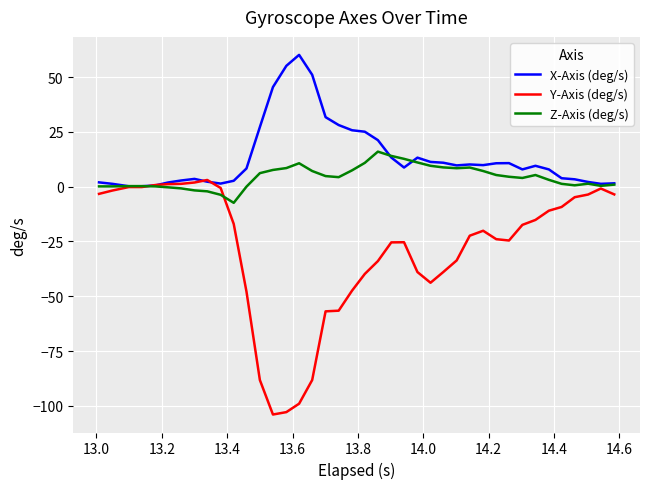

List the series in order of their overall mean, lowest first.

Y-Axis (deg/s), Z-Axis (deg/s), X-Axis (deg/s)